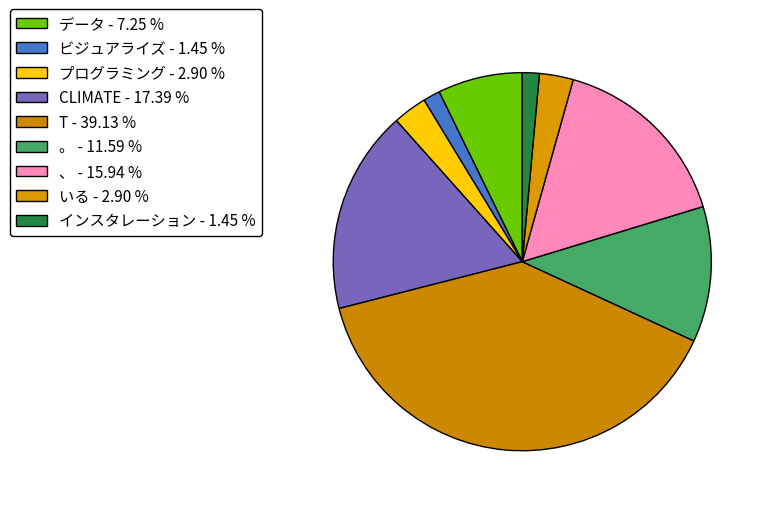

Is ビジュアライズ the majority of the pie?

No